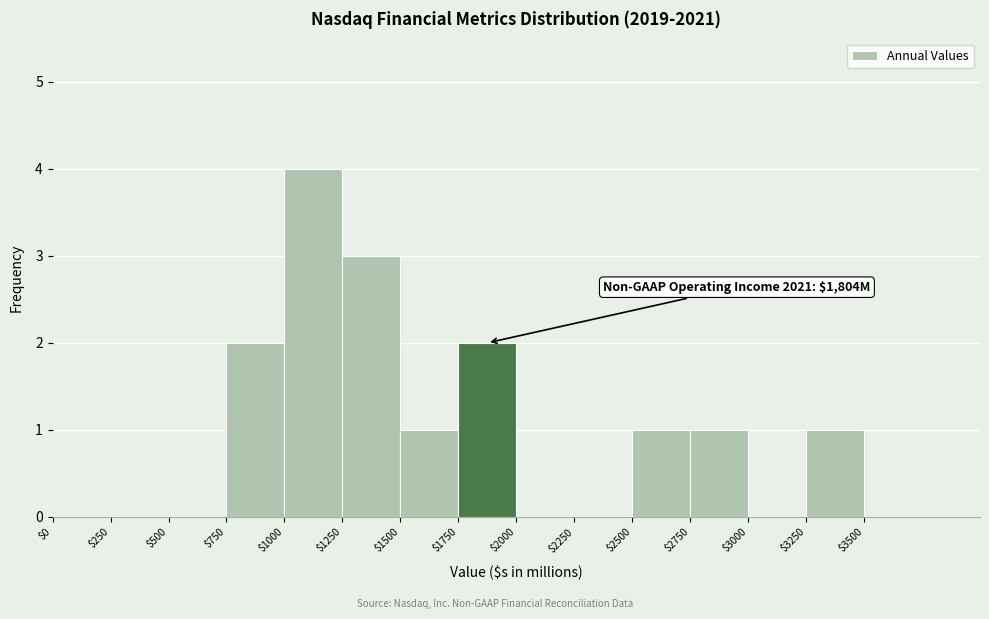

Over which range of the x-axis is the bar tallest?

1000 to 1250